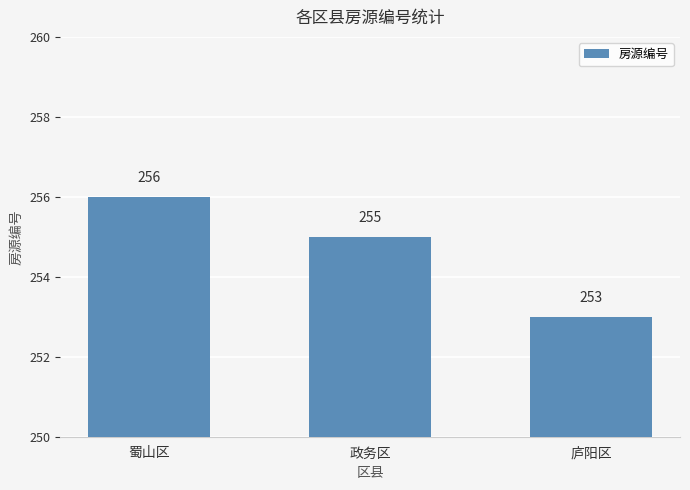

How many values are between 253 and 256?

3